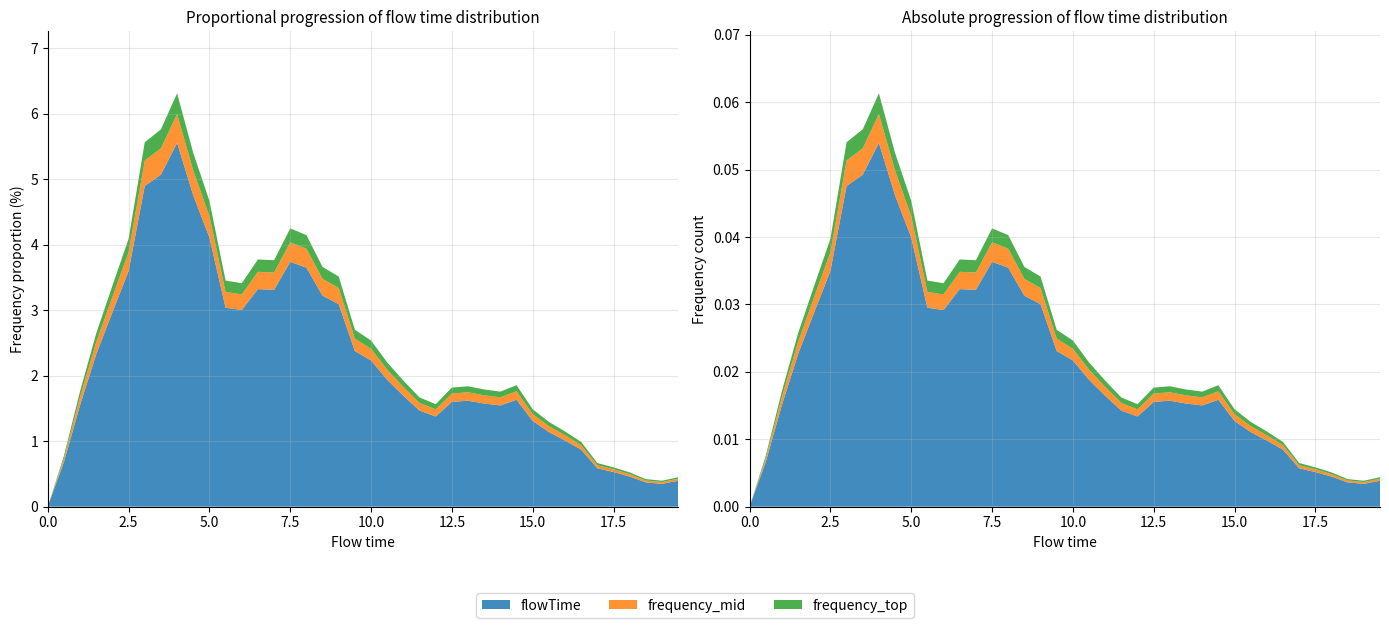

Reading right to left, list all the values displayed in this chart.

frequency: 0.0	0.0	0.0	0.0	0.0	0.0	0.0	0.0	0.0	0.0	0.0	0.0	0.0	0.0	0.0	0.0	0.0	0.0	0.0	0.0	0.0	0.0	0.0	0.0	0.0	0.0	0.0	0.0	0.0	0.0	0.1	0.1	0.1	0.1	0.0	0.0	0.0	0.0	0.0	0.0
flowTime: 19.5	19.0	18.5	18.0	17.5	17.0	16.5	16.0	15.5	15.0	14.5	14.0	13.5	13.0	12.5	12.0	11.5	11.0	10.5	10.0	9.5	9.0	8.5	8.0	7.5	7.0	6.5	6.0	5.5	5.0	4.5	4.0	3.5	3.0	2.5	2.0	1.5	1.0	0.5	0.0